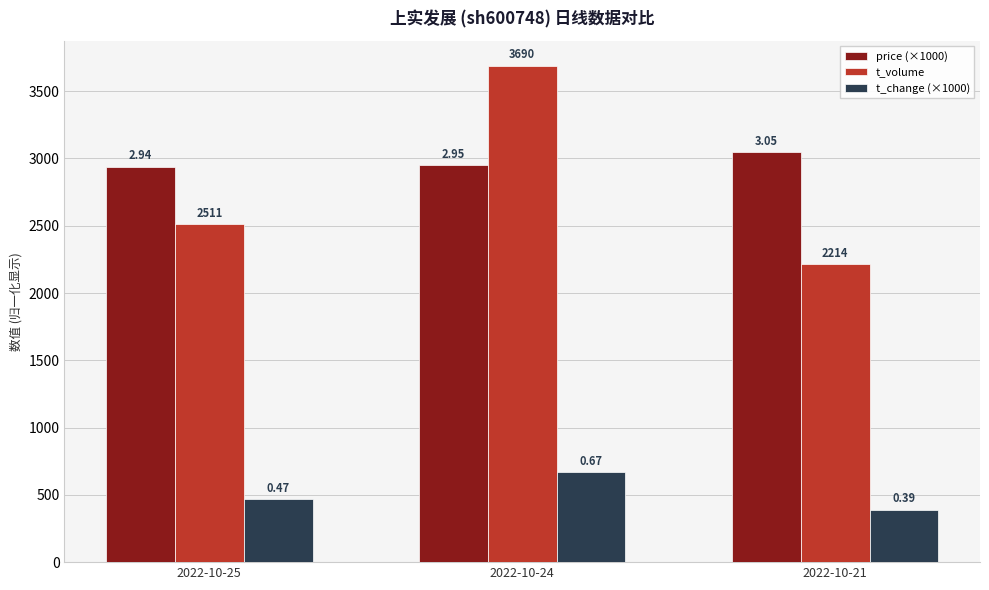

What is the value of the t_change (×1000) bar at the 1st from the left?

470